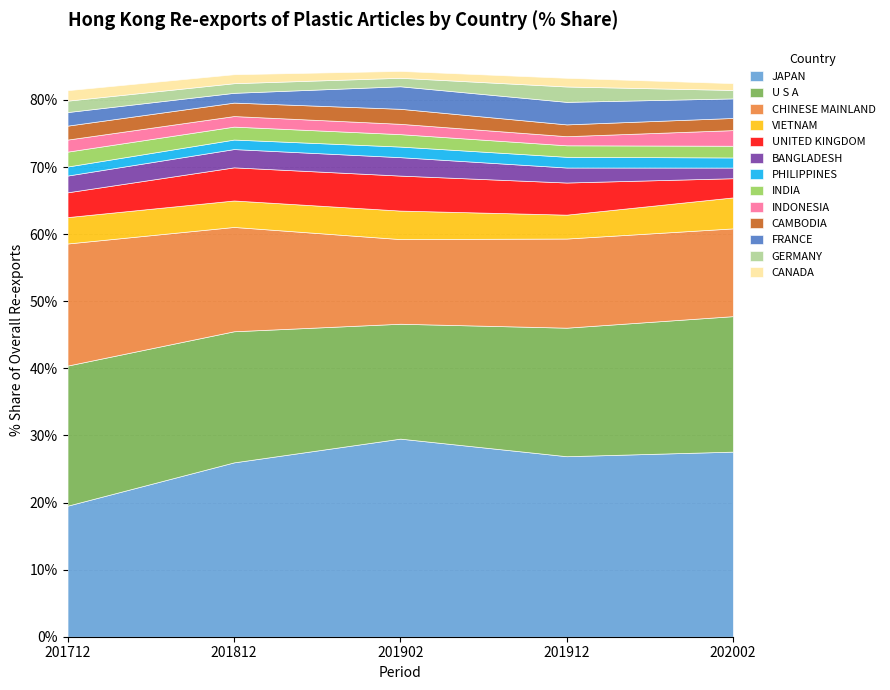

Between PHILIPPINES and FRANCE, which is larger?

FRANCE